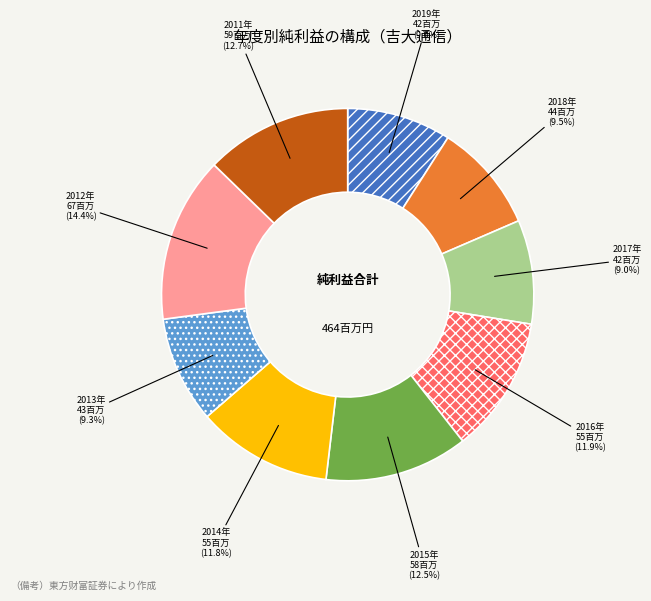

What is the ratio of the value at 2014年 to the value at 2016年?

1.0